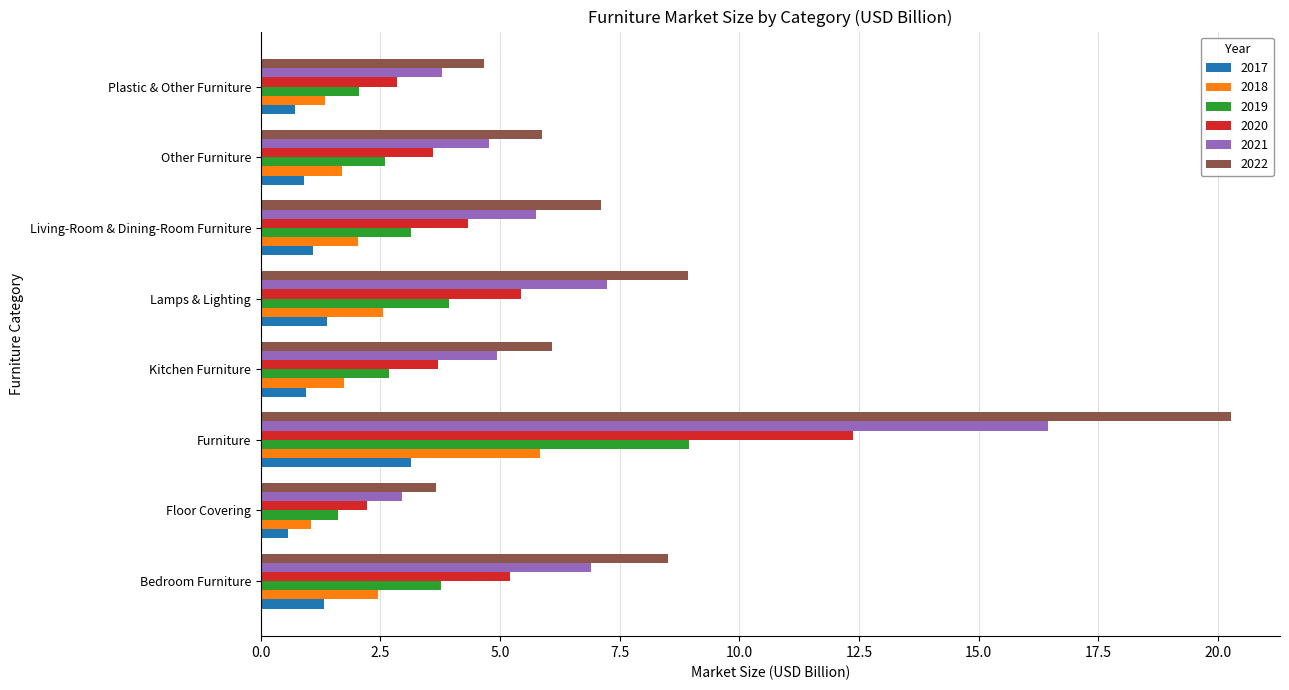

Is it true that 2021 equals 1.8 at Floor Covering?

False